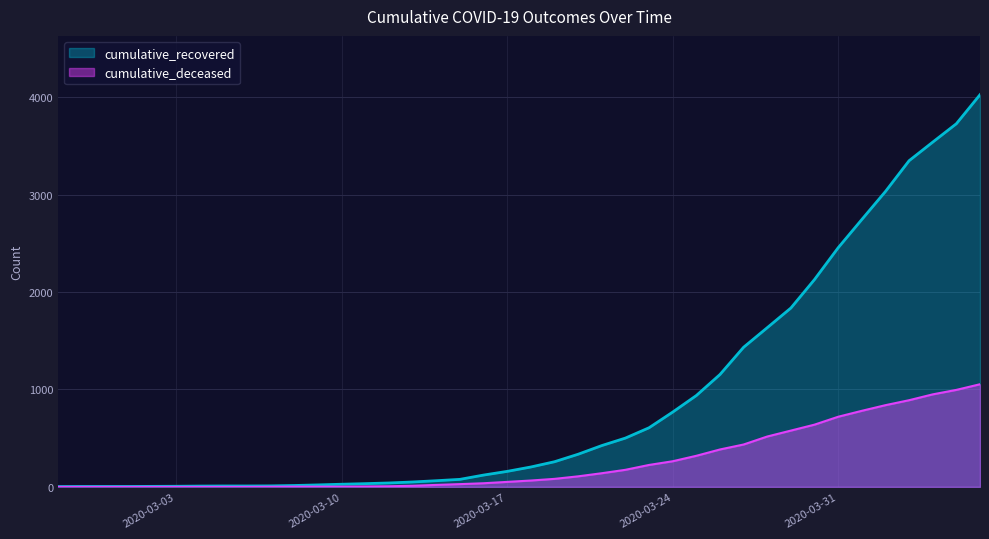

True or false: cumulative_recovered and cumulative_deceased cross at least once.

False